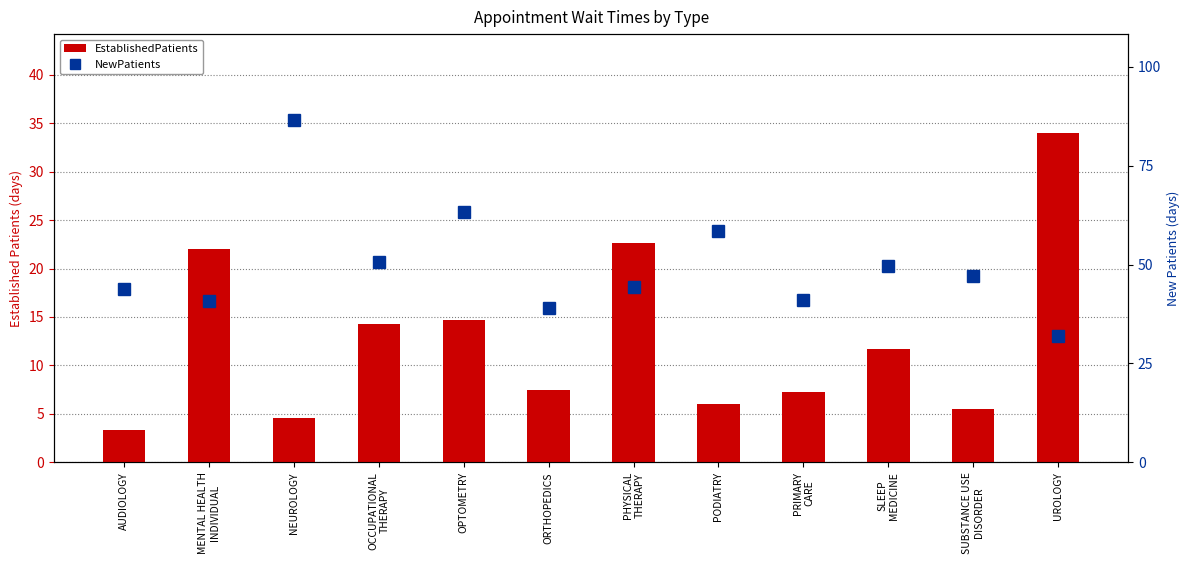

The EstablishedPatients series shows 6.8 at OPTOMETRY. True or false?

False